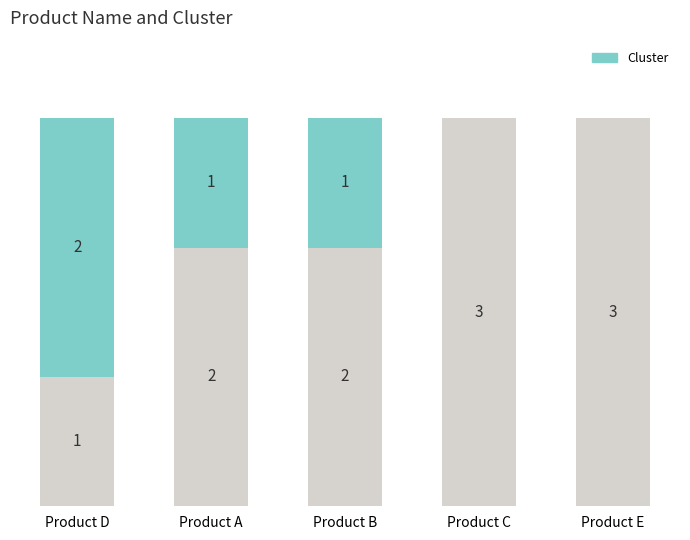

Count the number of categories in the chart.

5